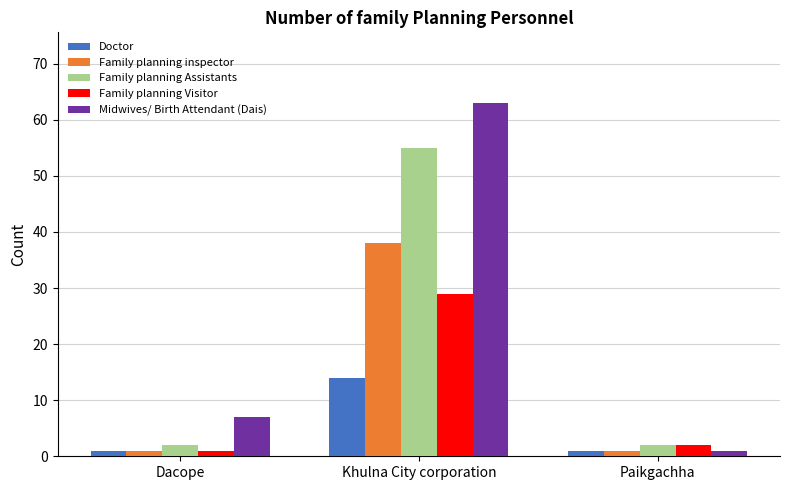

What is the difference between the Family planning Visitor values at Khulna City corporation and Dacope?

28